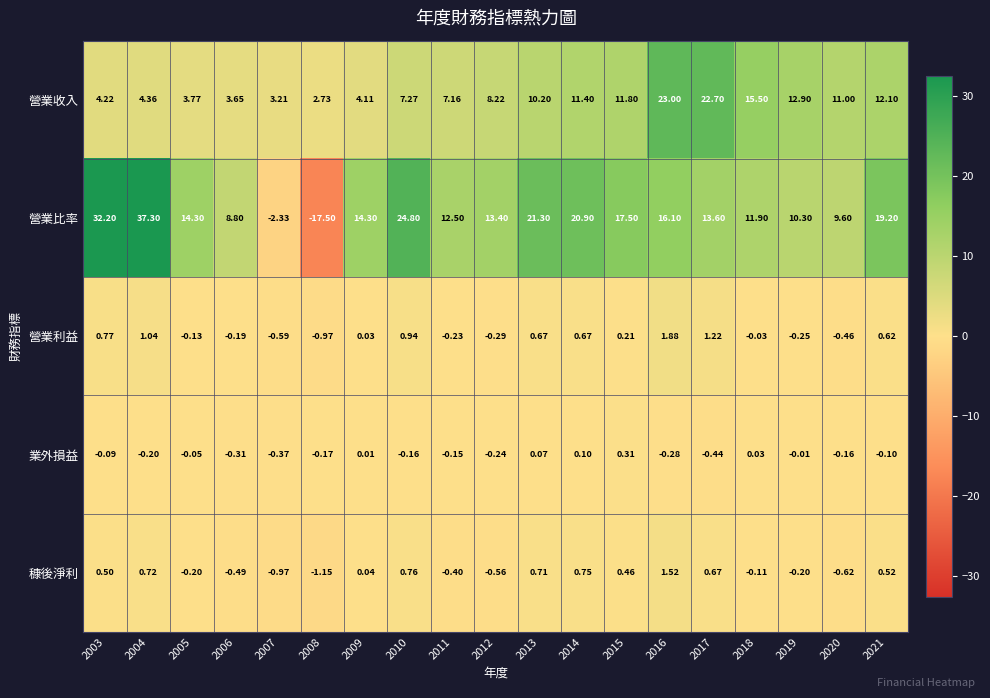

How many values in 業外損益 are below zero?

14